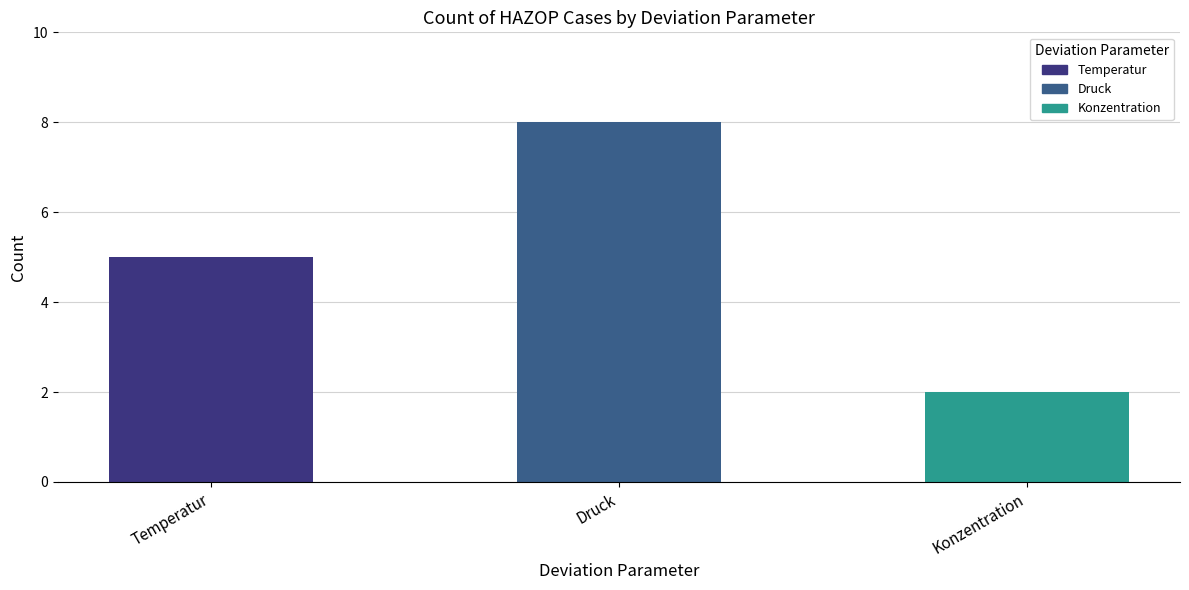

Between Druck and Temperatur, which is larger?

Druck